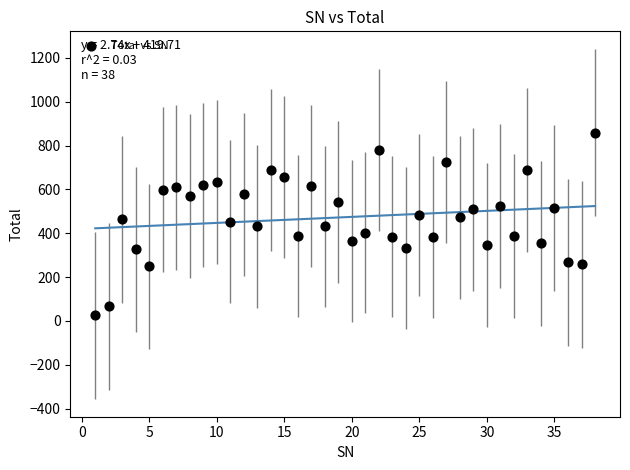

What is the range of Y values (max minus min)?

834